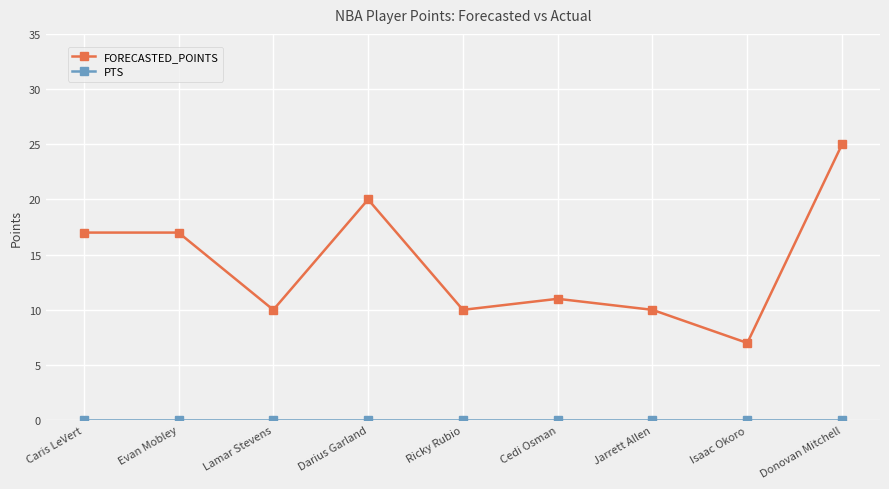

Count the number of data series in this chart.

2